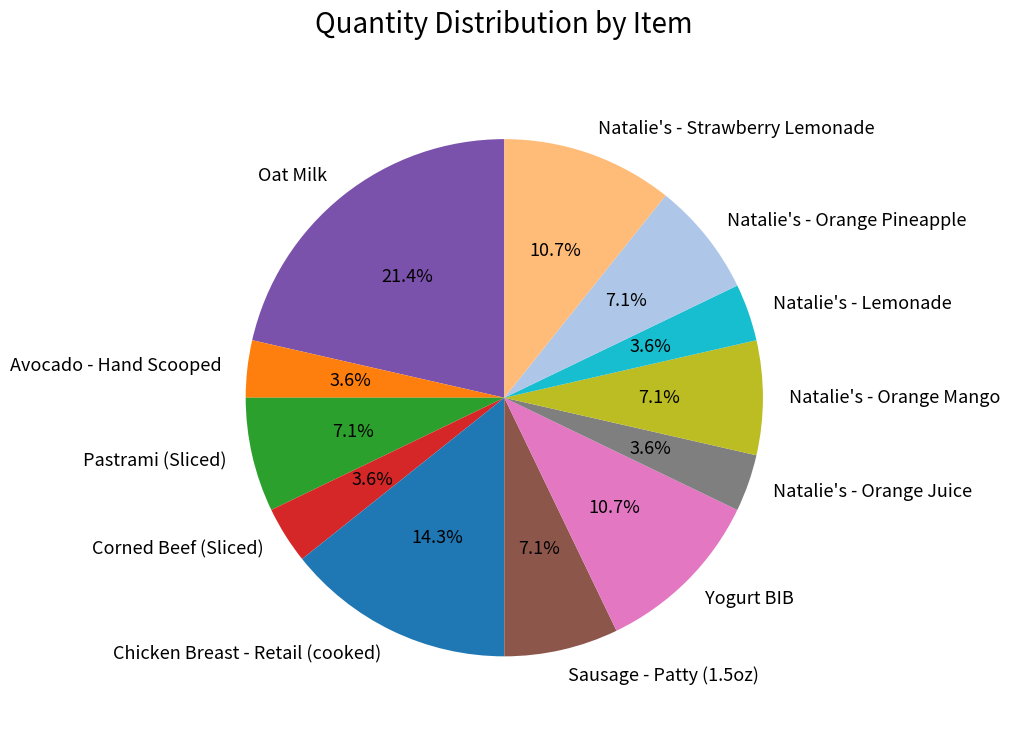

Is the sum of Natalie's - Lemonade and Natalie's - Strawberry Lemonade greater than half?

No